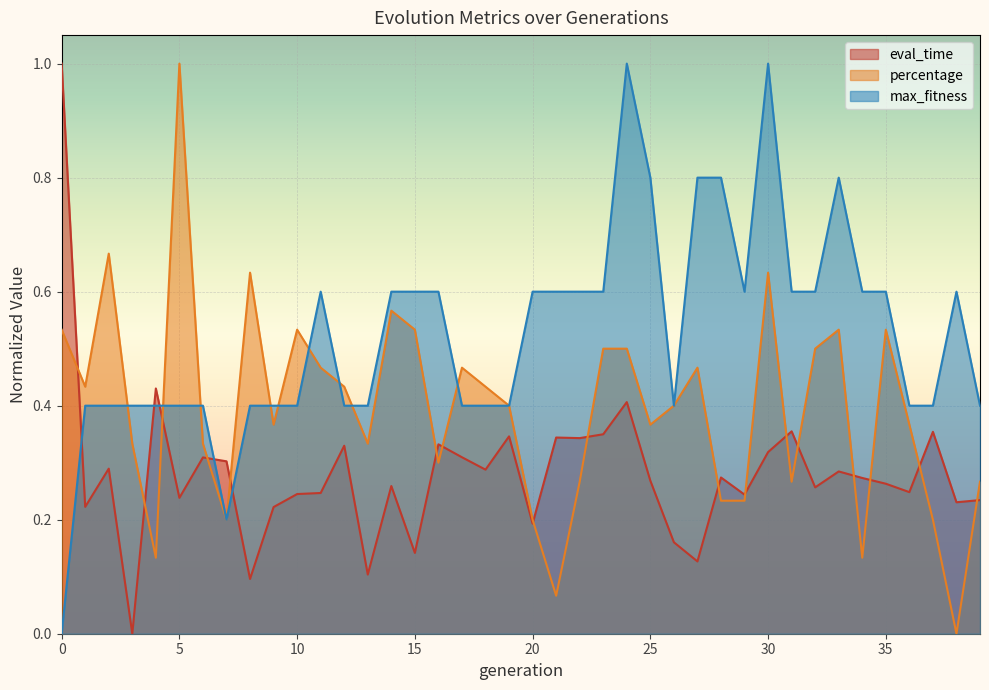

How many series are shown in this chart?

3